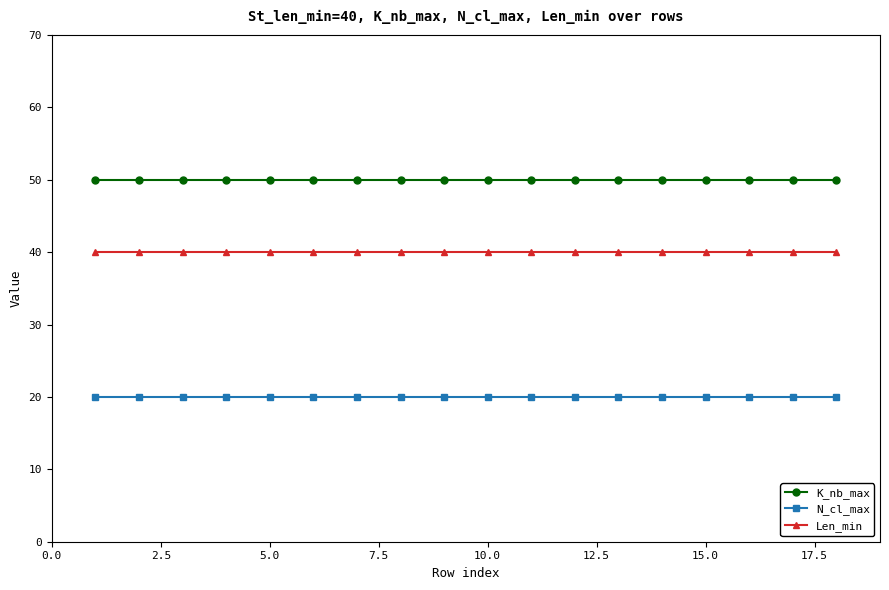

Rank the series by their average value, from lowest to highest.

N_cl_max, Len_min, K_nb_max